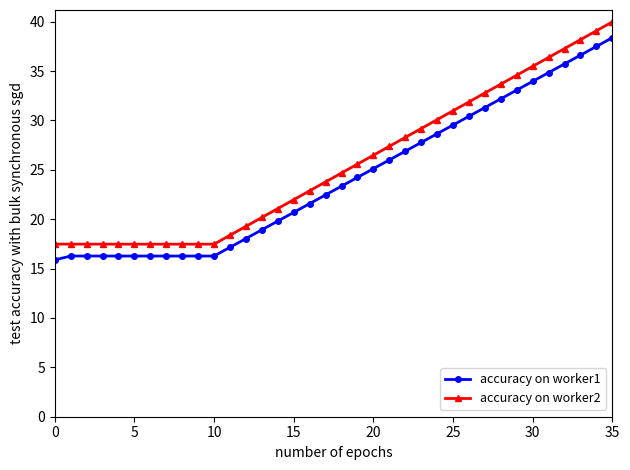

Which series has the largest total across all categories?

accuracy on worker2